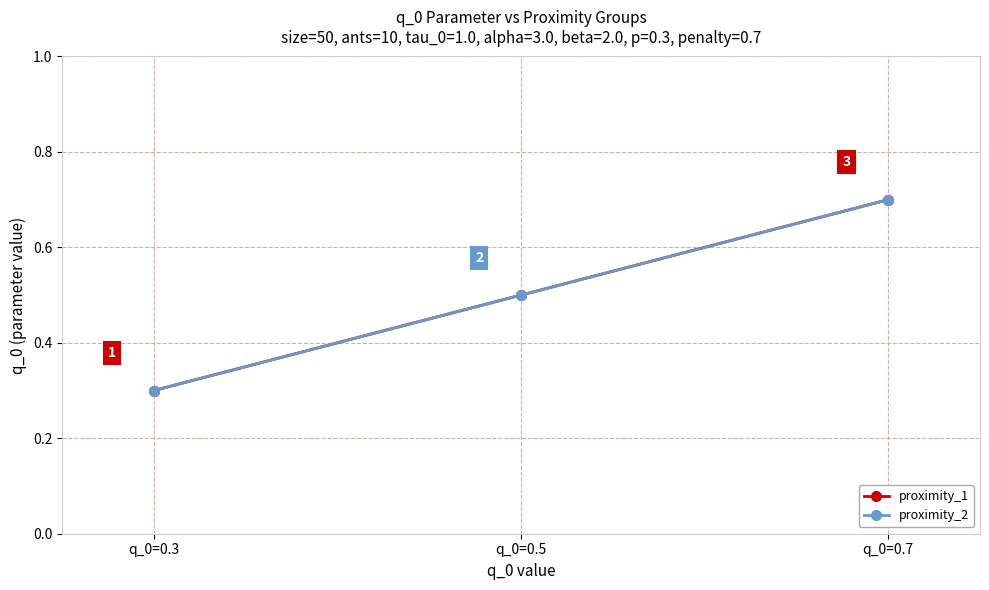

Does the chart have visible grid lines?

Yes